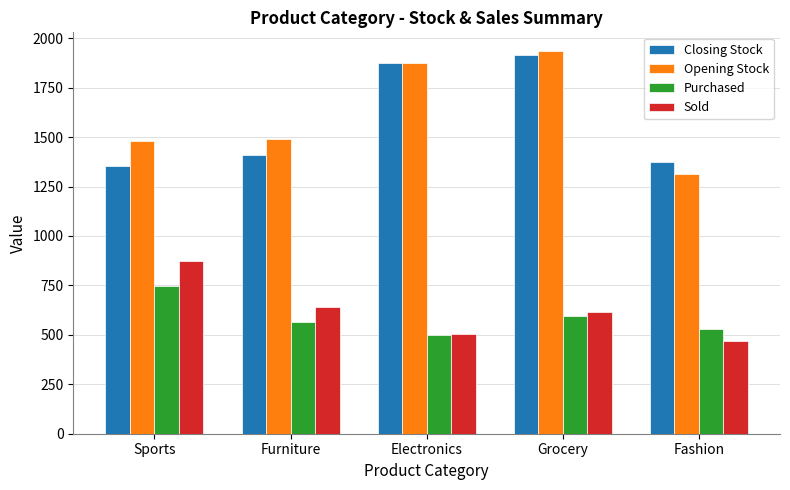

Is it true that Sold equals 614 at Grocery?

True